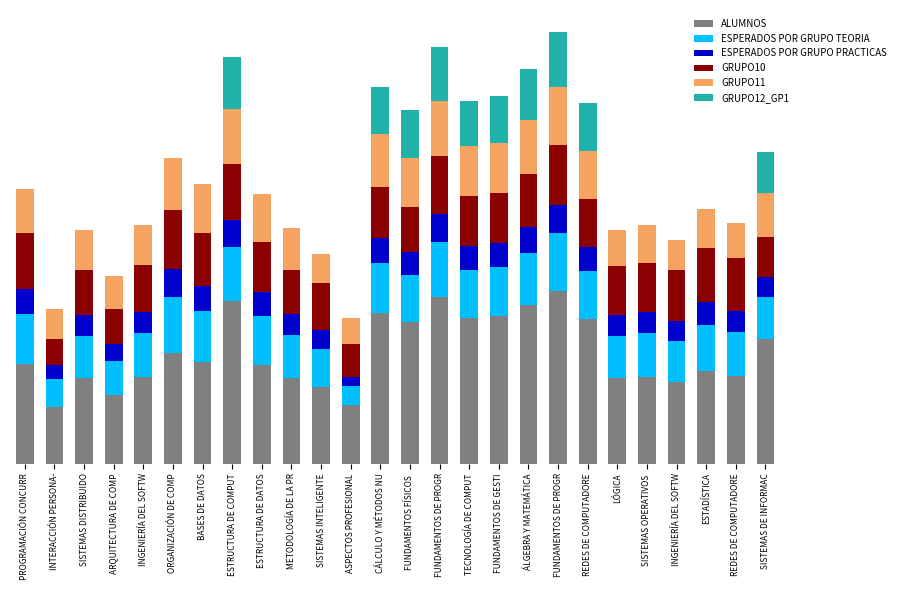

Which series has the largest total across all categories?

ALUMNOS